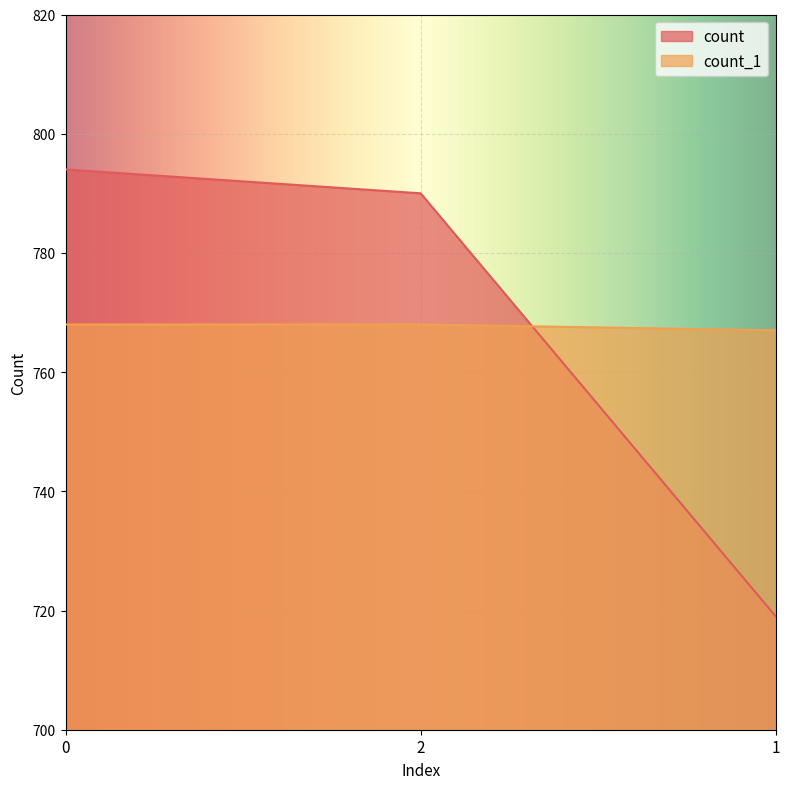

What is the value of the count_1 point at the 2nd from the left?

768